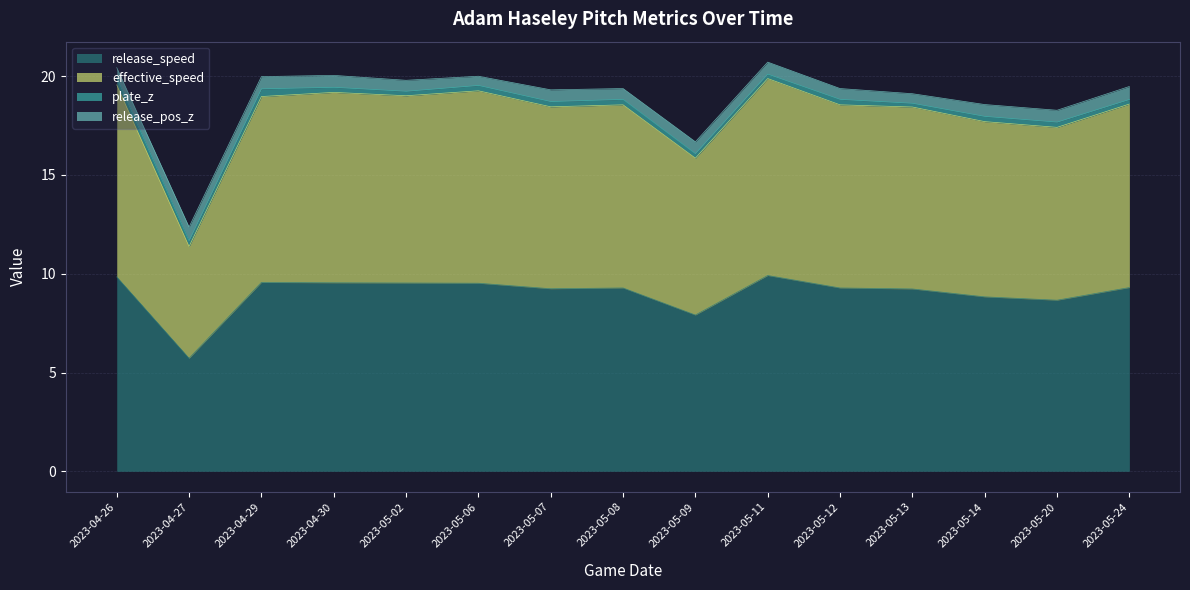

How many lines are shown in the chart?

4